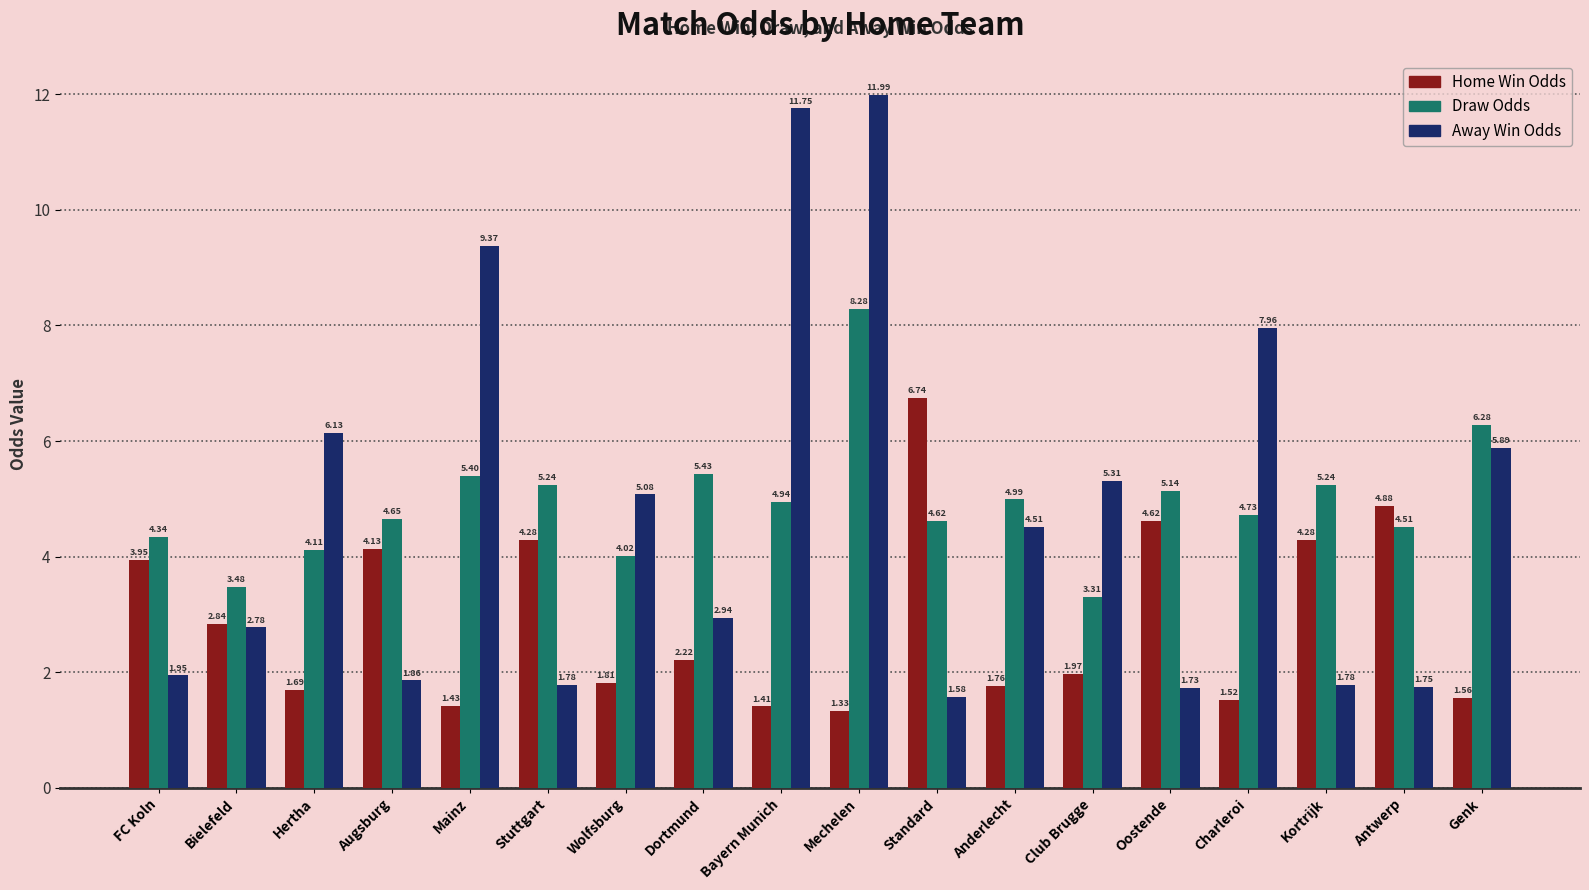

Which label corresponds to the largest value in the chart?

Mechelen